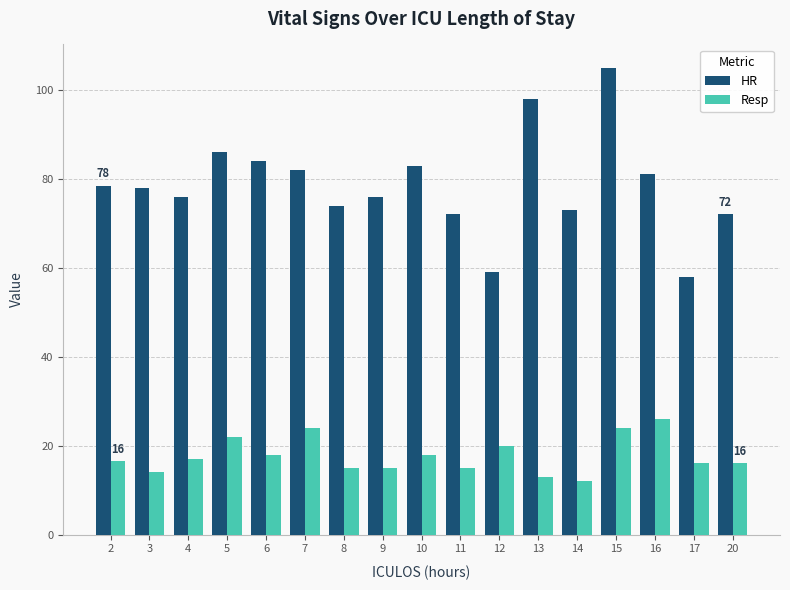

How many values in the HR series are below 78?

8